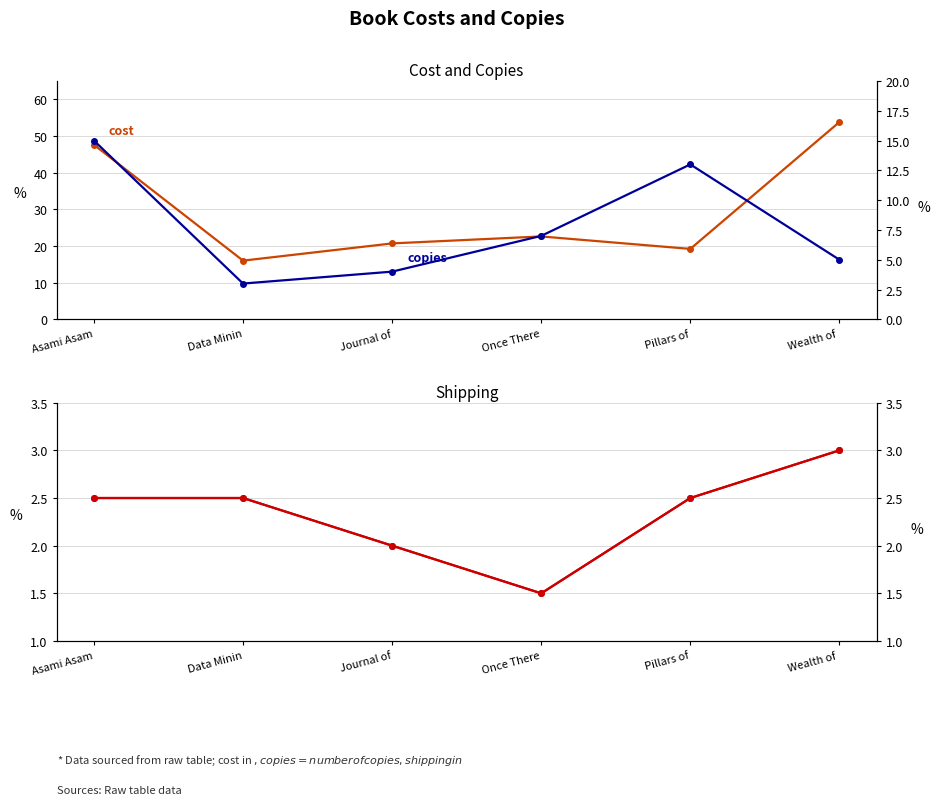

What position from the right is Data Minin?

5